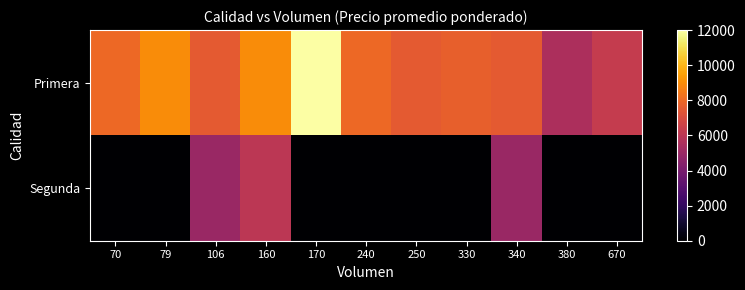

Which series has the largest range (max minus min)?

Primera